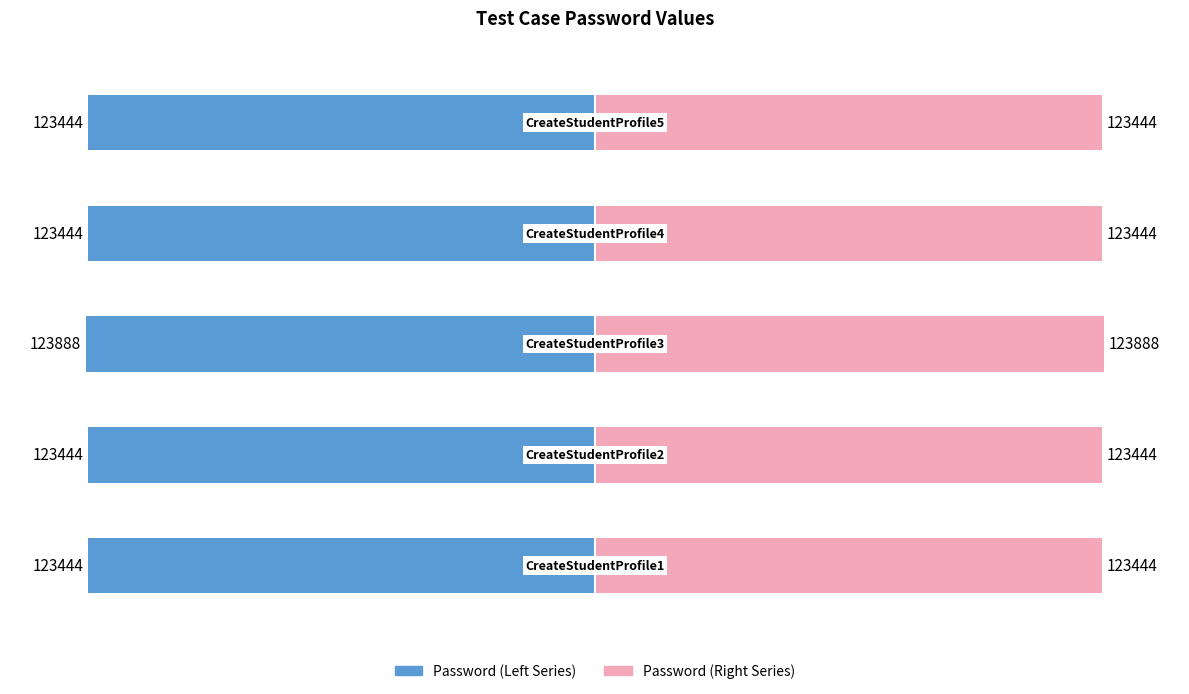

Rank the series at 3 from highest to lowest value.

Password (Right), Password (Left)